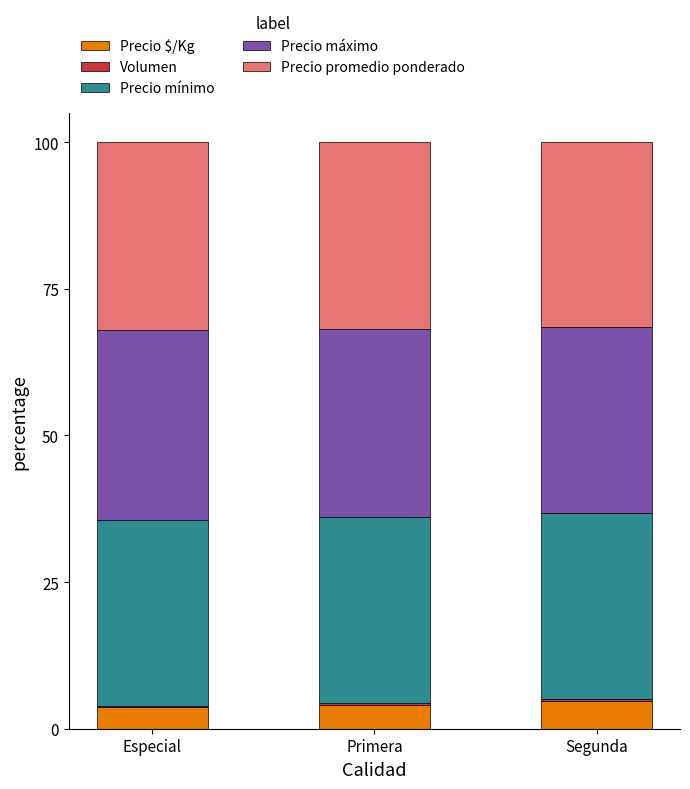

What is the sum of all Precio $/Kg values?

12.4